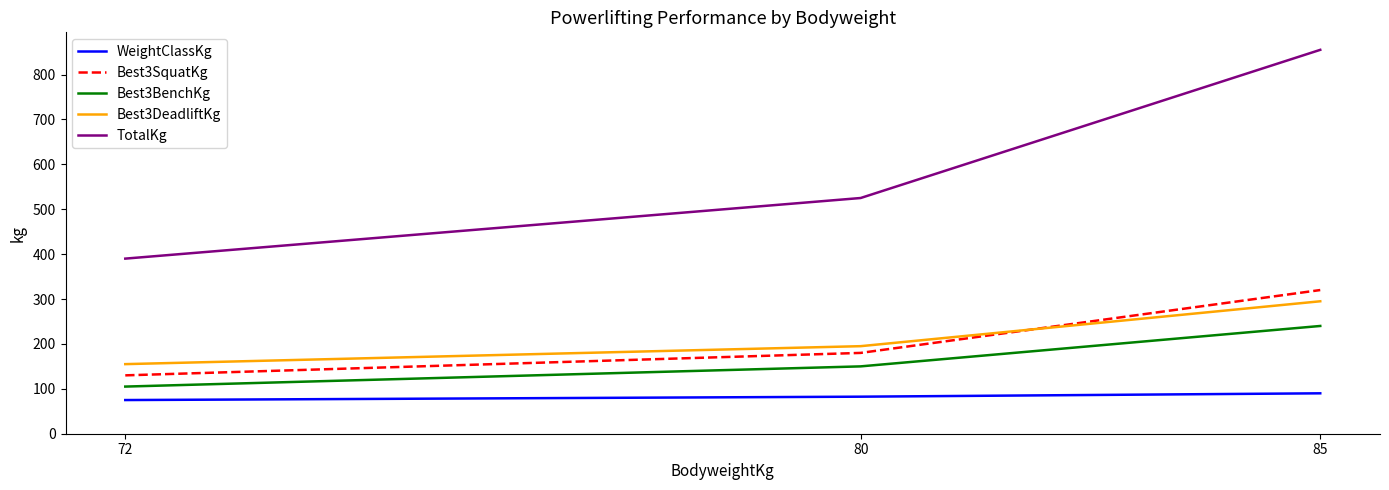

What is the lowest value of the TotalKg series?

390.0